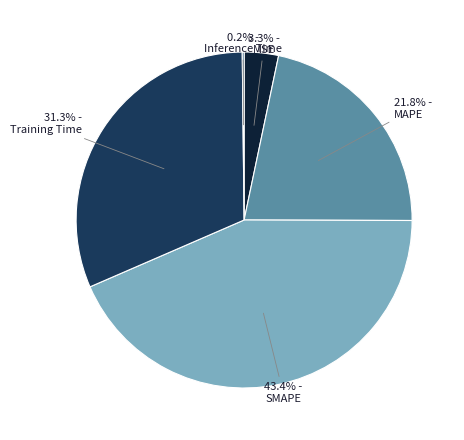

Is there a majority slice in this chart?

No